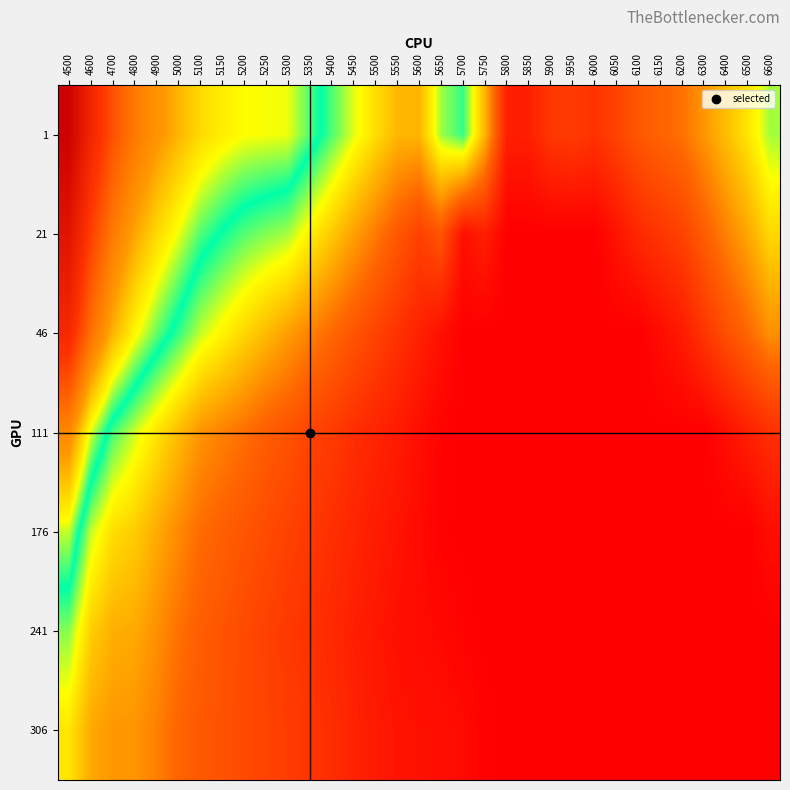

Which has a higher value, 5850 or 5100?

5100